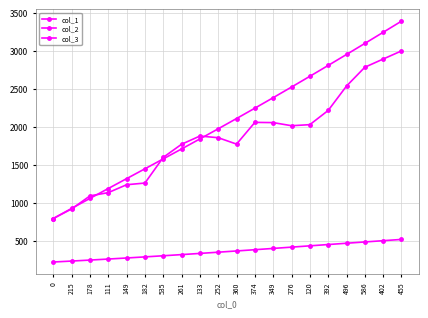

Is this an area chart (filled region under the line)?

No